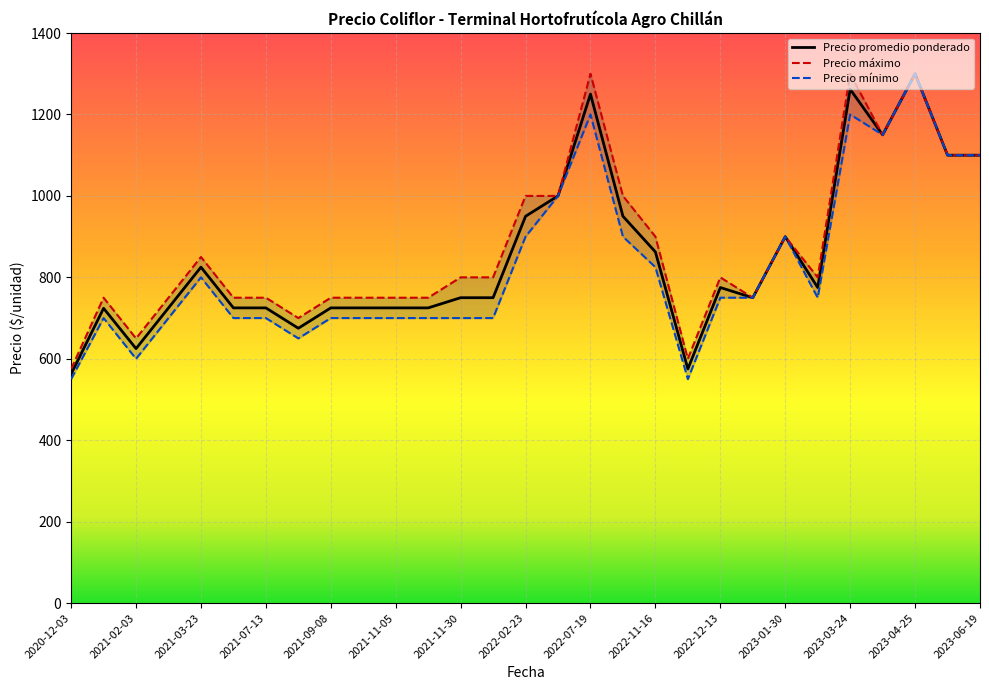

What is the lowest value of the Precio promedio ponderado series?

562.5